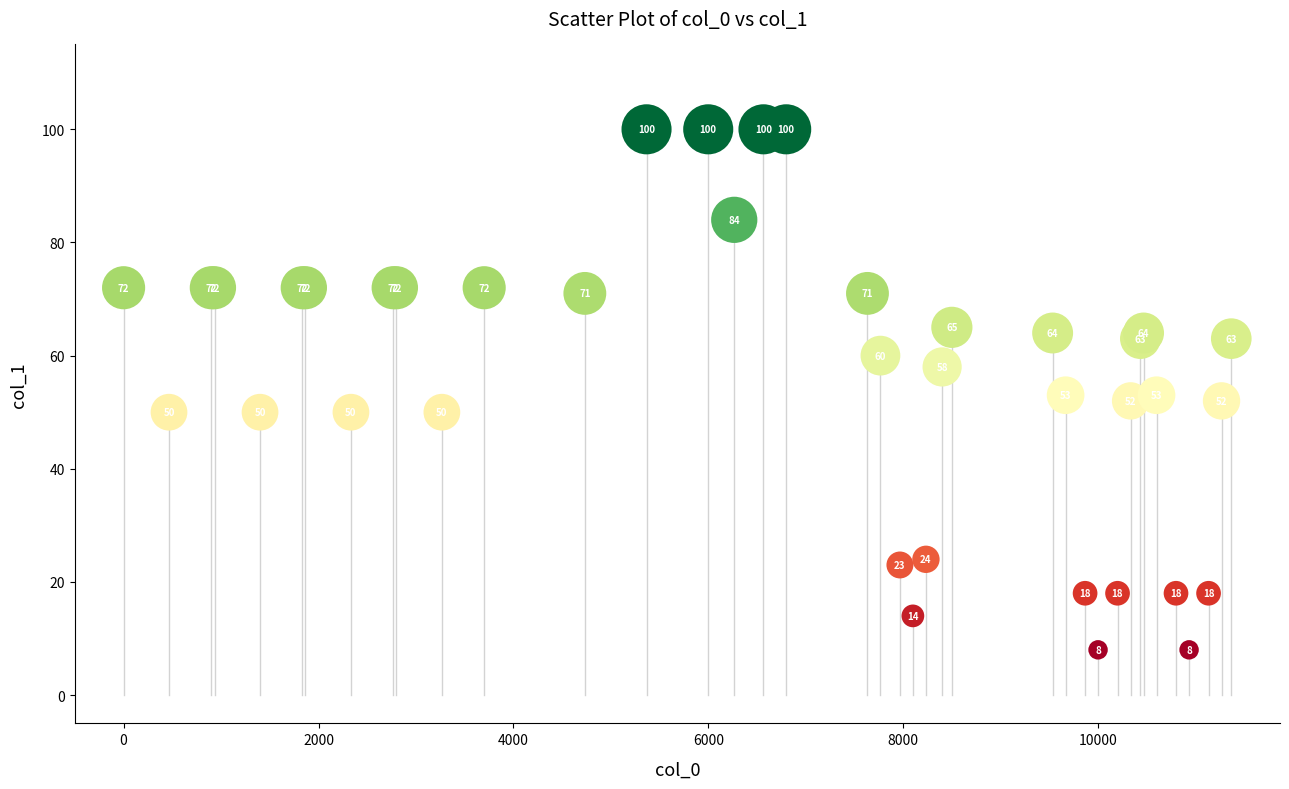

What Y value in the scatter plot is closest to 54?

53